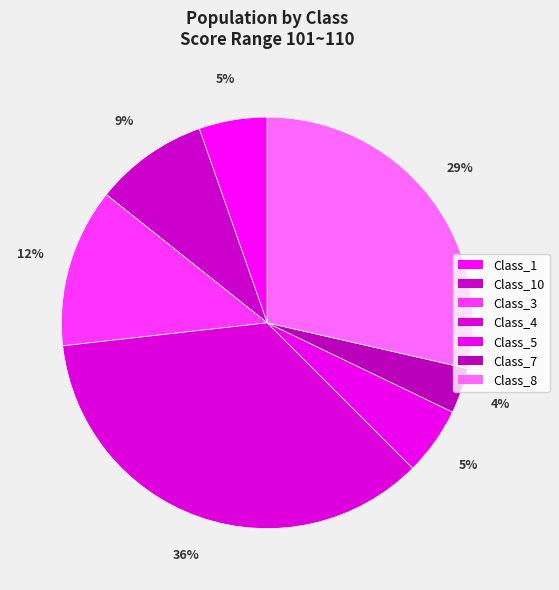

What is the largest slice in the pie chart?

Class_4